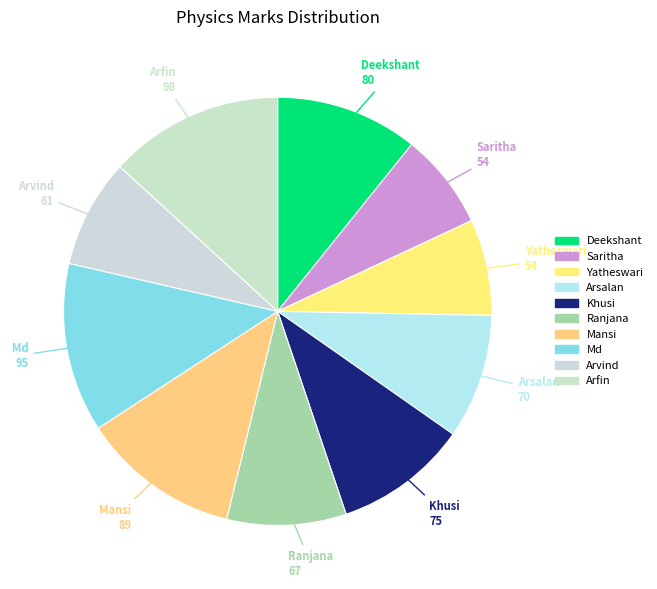

How many slices are in this pie chart?

10